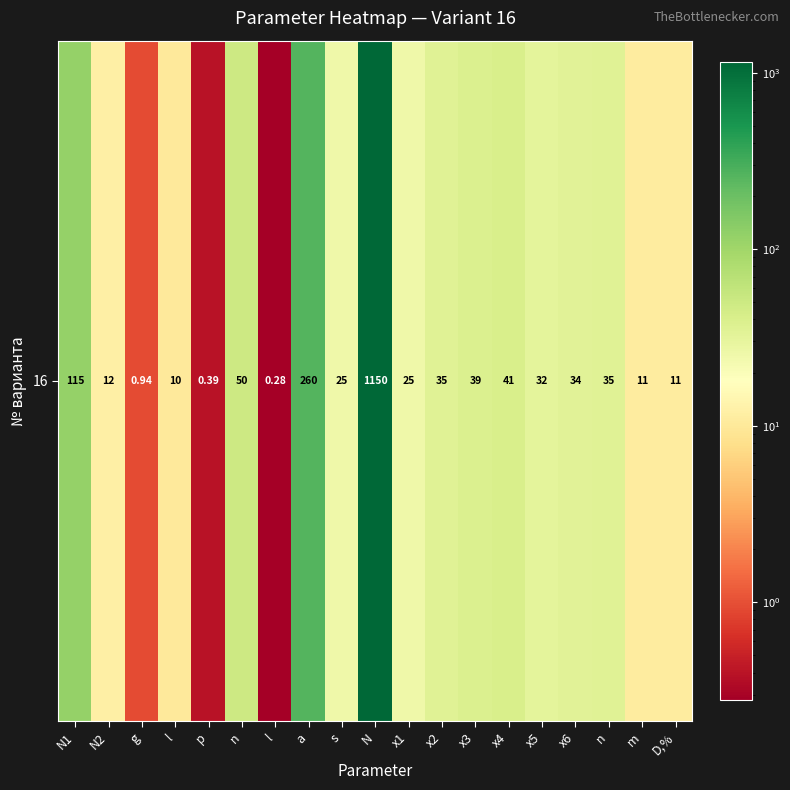

List the labels in order of value, largest first.

N, a, N1, n, x4, x3, x2, n, x6, x5, s, x1, N2, m, D,%, l, g, p, l